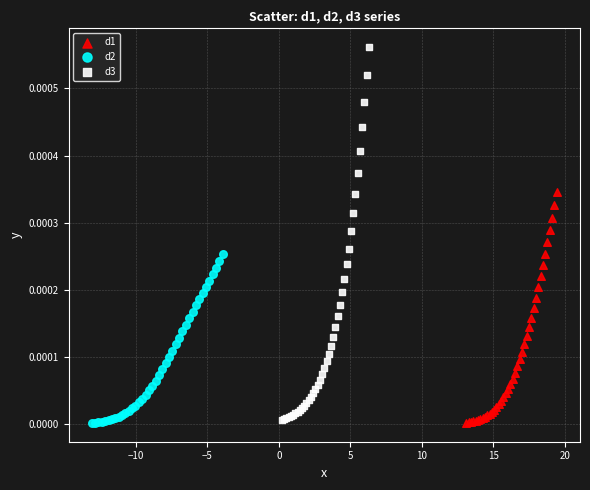

Which series reaches the maximum Y coordinate?

d3